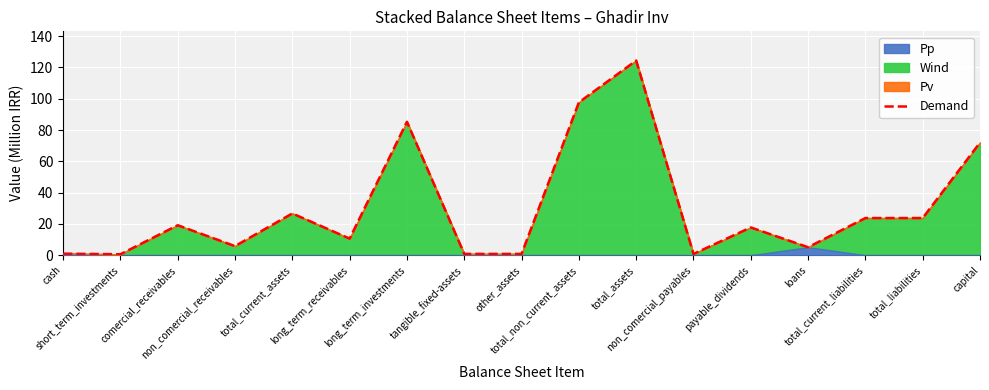

List the labels in order of value, largest first.

total_assets, total_non_current_assets, long_term_investments, capital, total_current_assets, total_liabilities, total_current_liabilities, comercial_receivables, payable_dividends, long_term_receivables, non_comercial_receivables, loans, cash, other_assets, tangible_fixed-assets, non_comercial_payables, short_term_investments